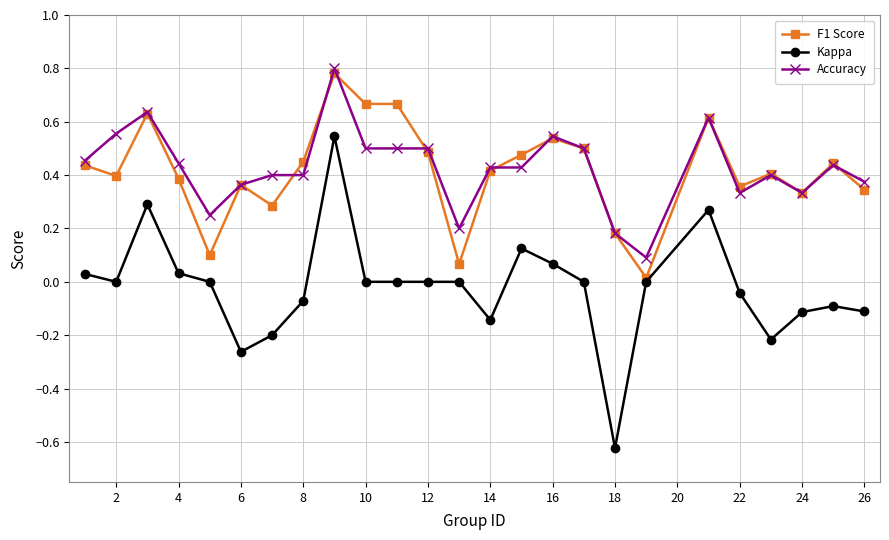

Which series has the largest range (max minus min)?

Kappa